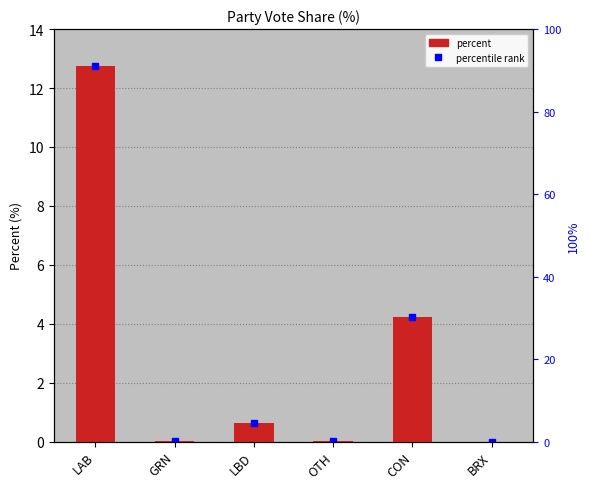

The chart shows a value of -8.5 at BRX. True or false?

False